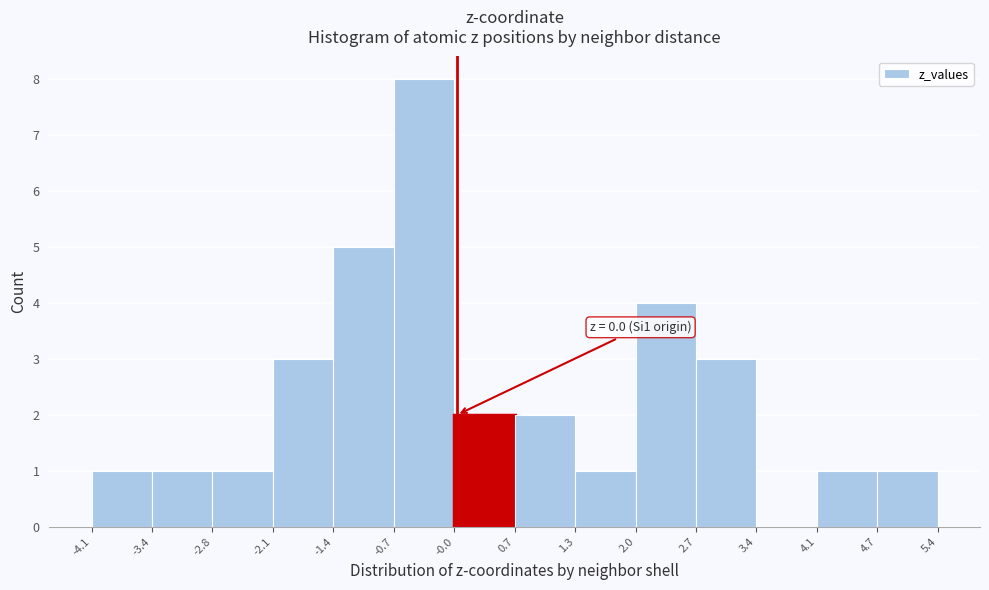

Over which range of the x-axis is the bar tallest?

-0.7 to -0.0